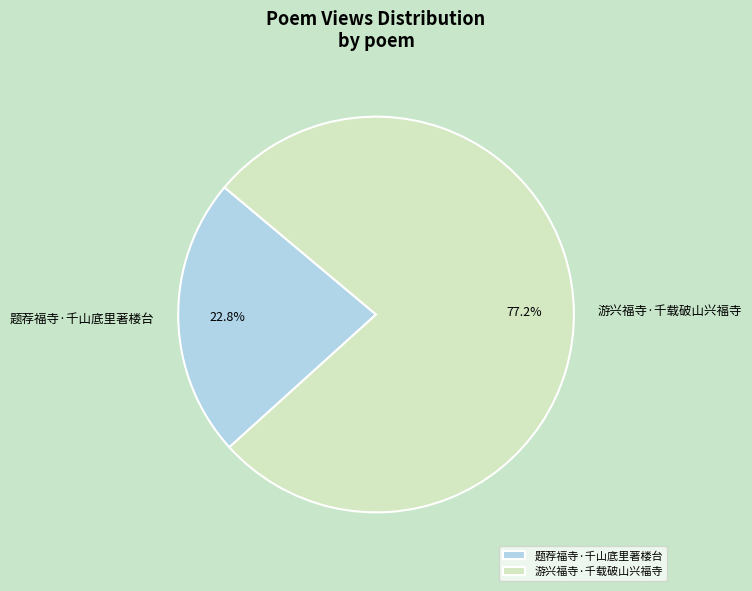

The 游兴福寺·千载破山兴福寺 slice represents 67% of the pie. True or false?

False